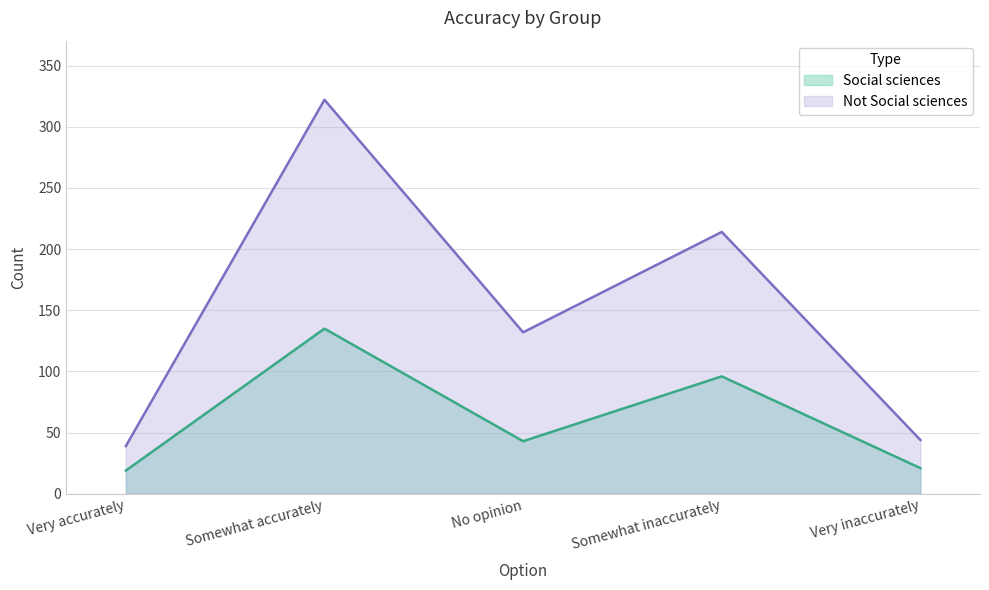

How many interior local valleys does the Not Social sciences series have?

1